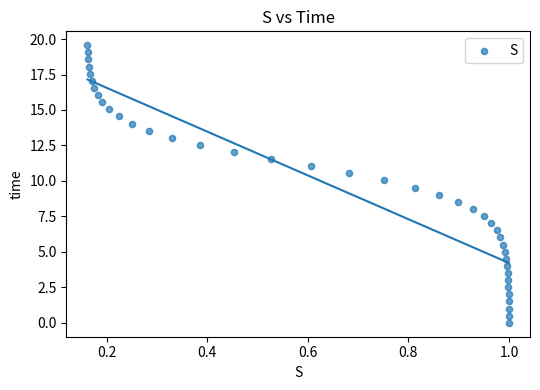

What is the range of Y values (max minus min)?

19.6